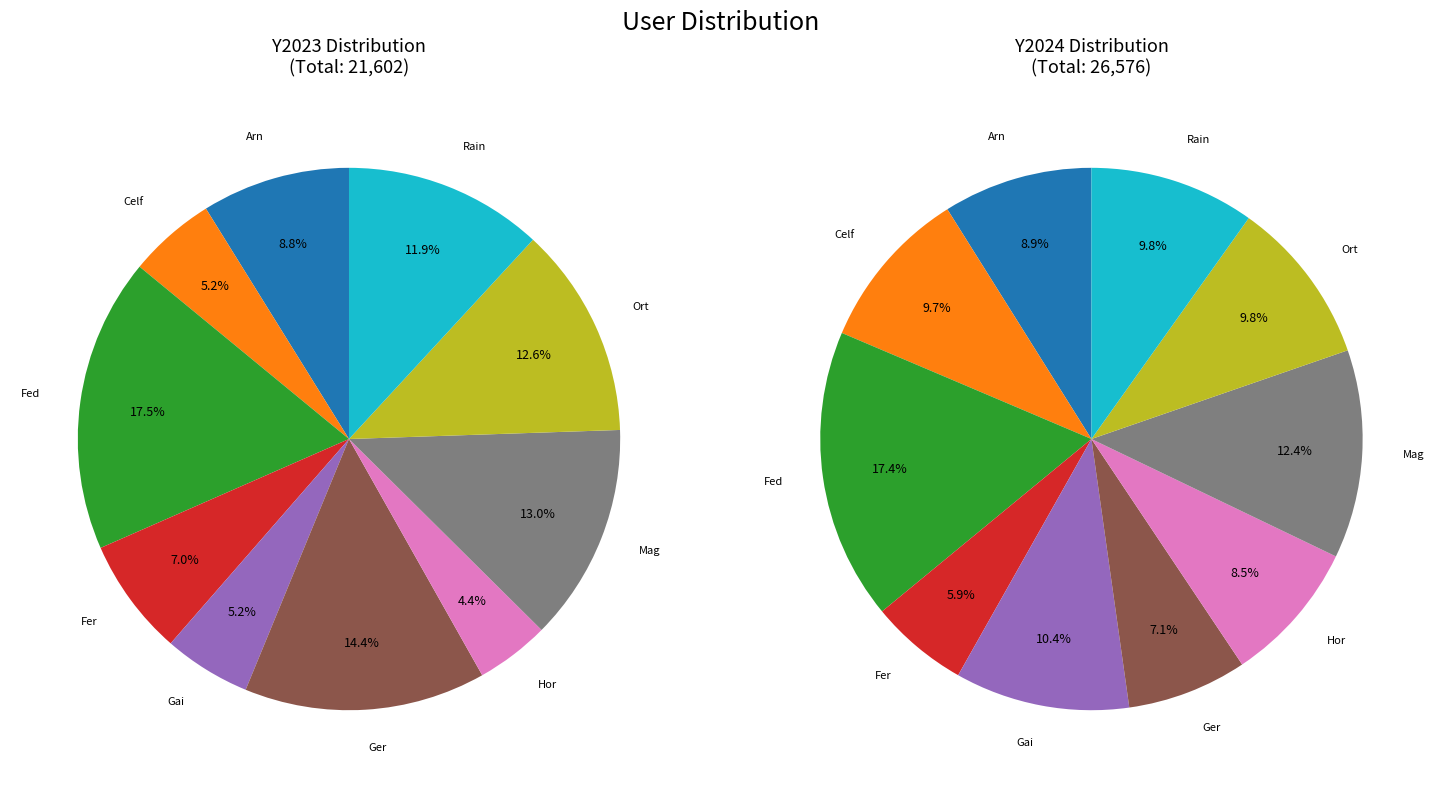

What percentage is the 2 slice, to the nearest percent?

18%